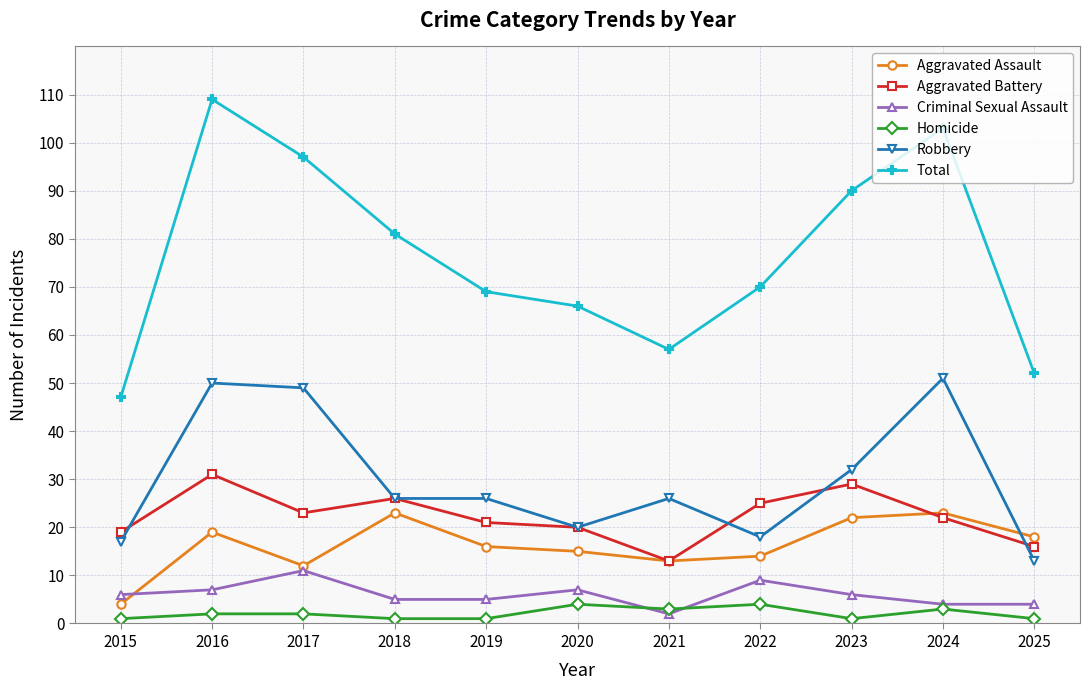

How many distinct data groups are displayed?

6